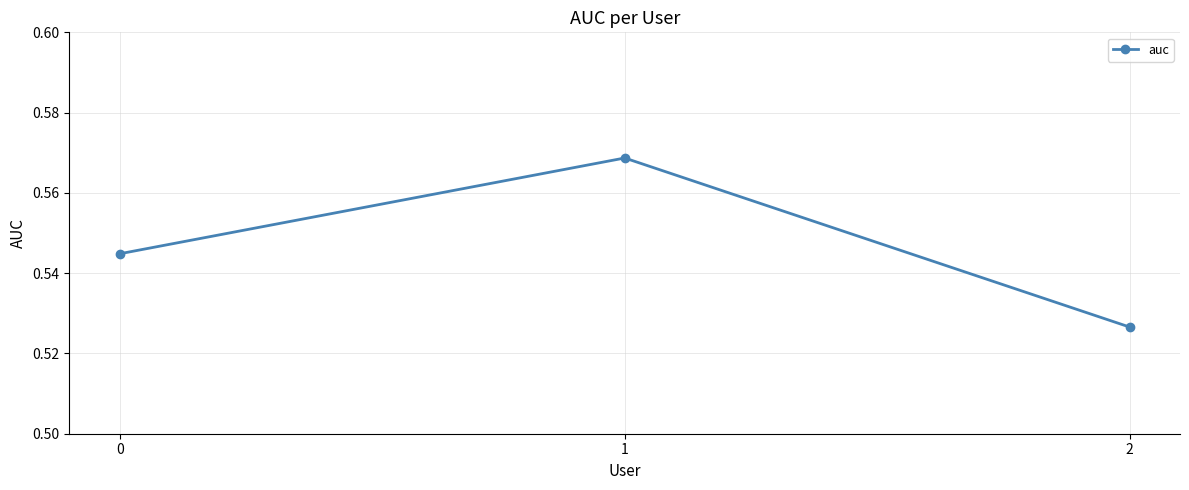

Is this an area chart (filled region under the line)?

No